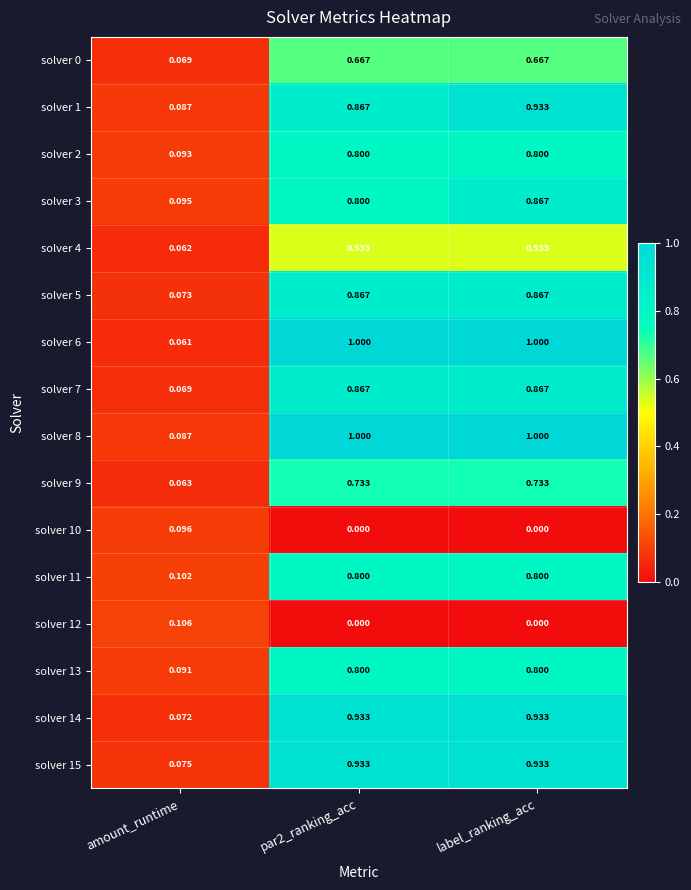

At which label is solver 5 closest to 0?

amount_runtime